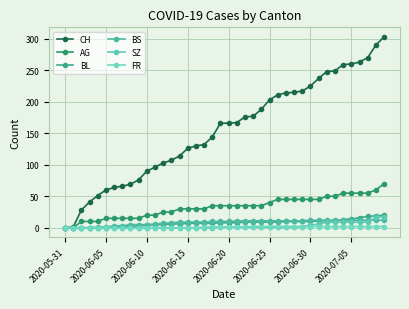

True or false: BS and FR intersect in this chart.

False